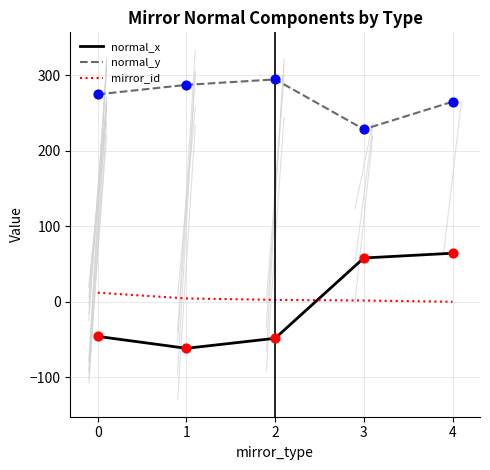

Which series has the largest total across all categories?

normal_y